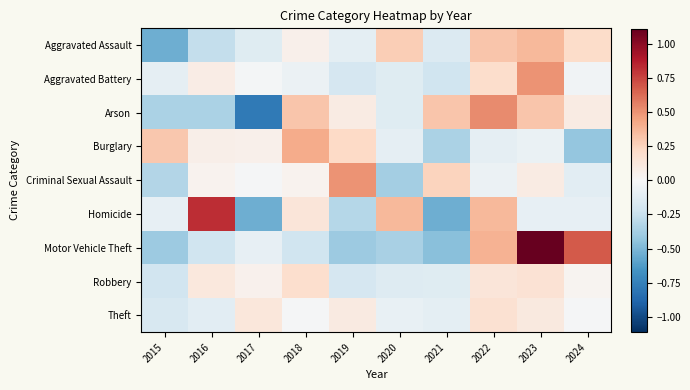

Reading right to left, transcribe all the data shown in this chart.

Aggravated Assault: 2024=0.2	2023=0.4	2022=0.3	2021=-0.1	2020=0.3	2019=-0.1	2018=0.1	2017=-0.1	2016=-0.3	2015=-0.5
Aggravated Battery: 2024=-0.0	2023=0.5	2022=0.2	2021=-0.2	2020=-0.1	2019=-0.2	2018=-0.1	2017=-0.0	2016=0.1	2015=-0.1
Arson: 2024=0.1	2023=0.3	2022=0.5	2021=0.3	2020=-0.1	2019=0.1	2018=0.3	2017=-0.8	2016=-0.3	2015=-0.3
Burglary: 2024=-0.4	2023=-0.1	2022=-0.1	2021=-0.4	2020=-0.1	2019=0.2	2018=0.4	2017=0.1	2016=0.1	2015=0.3
Criminal Sexual Assault: 2024=-0.1	2023=0.1	2022=-0.1	2021=0.2	2020=-0.4	2019=0.5	2018=0.0	2017=-0.0	2016=0.0	2015=-0.3
Homicide: 2024=-0.1	2023=-0.1	2022=0.4	2021=-0.5	2020=0.4	2019=-0.3	2018=0.1	2017=-0.5	2016=0.8	2015=-0.1
Motor Vehicle Theft: 2024=0.7	2023=1.1	2022=0.4	2021=-0.5	2020=-0.4	2019=-0.4	2018=-0.2	2017=-0.1	2016=-0.2	2015=-0.4
Robbery: 2024=0.0	2023=0.2	2022=0.1	2021=-0.1	2020=-0.1	2019=-0.2	2018=0.2	2017=0.0	2016=0.1	2015=-0.2
Theft: 2024=-0.0	2023=0.1	2022=0.2	2021=-0.1	2020=-0.1	2019=0.1	2018=-0.0	2017=0.1	2016=-0.1	2015=-0.2